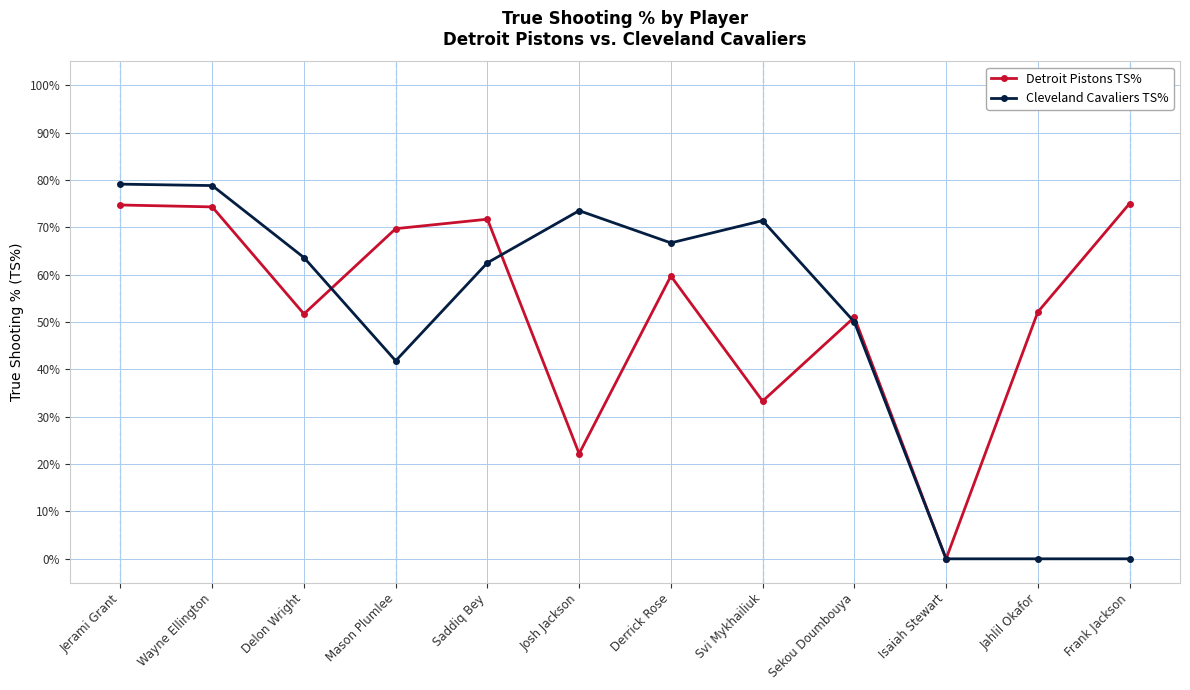

True or false: Cleveland Cavaliers TS% and Detroit Pistons TS% intersect in this chart.

True